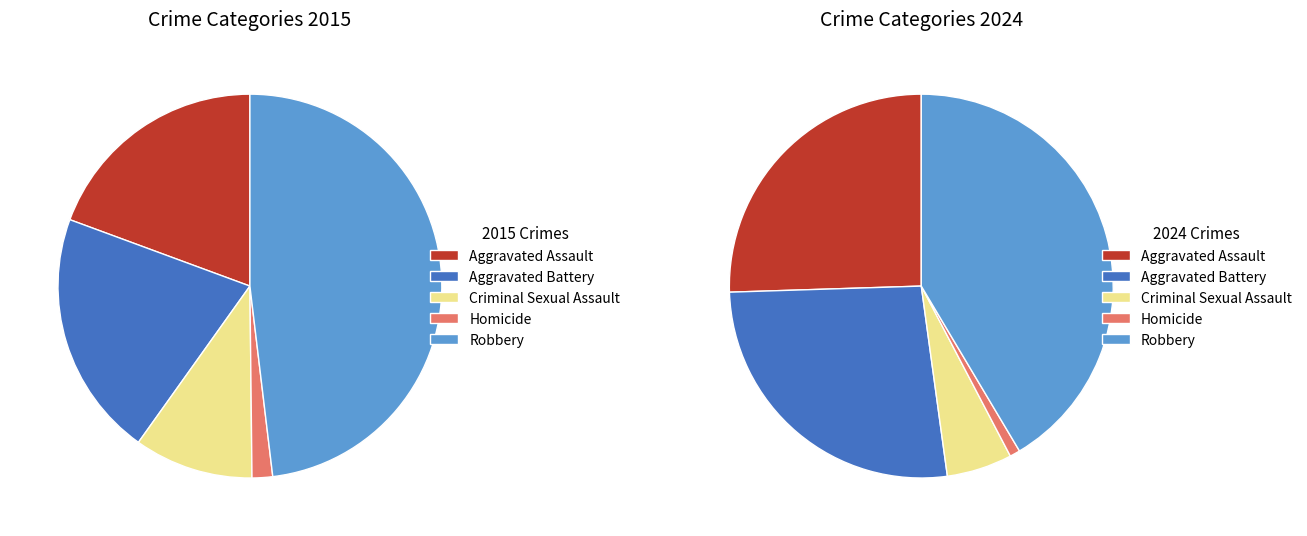

Does Aggravated Battery account for over 50% of the chart?

No